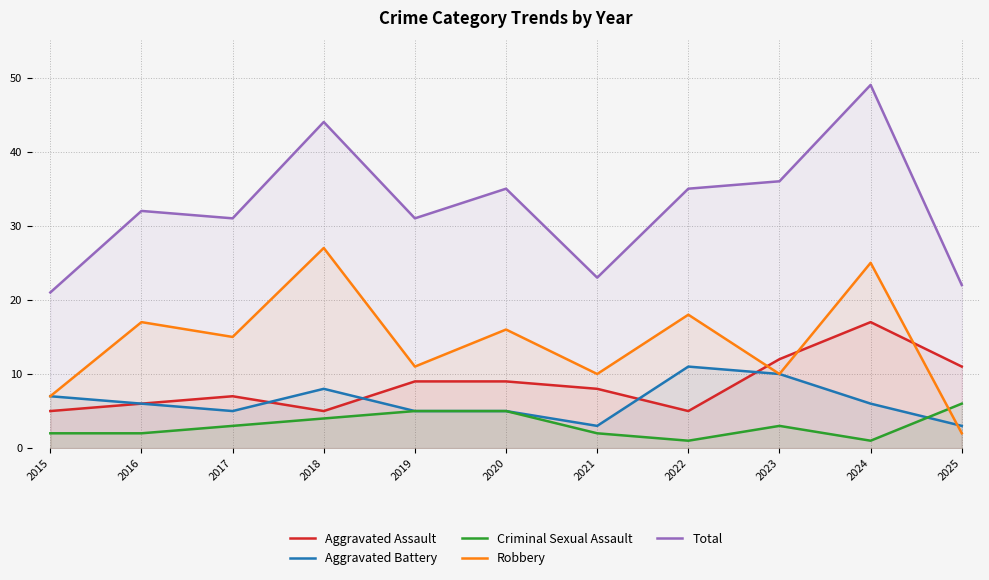

How many values in the Total series exceed 32?

5